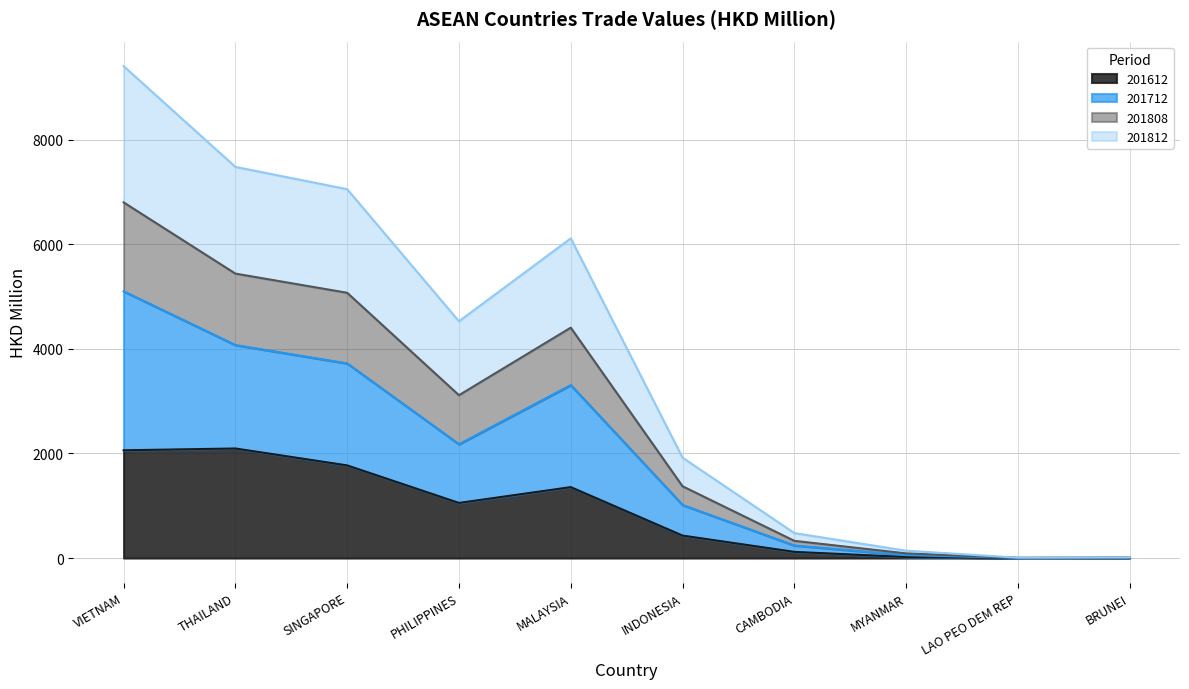

What is the approximate value of 201612 at PHILIPPINES?

1053.7